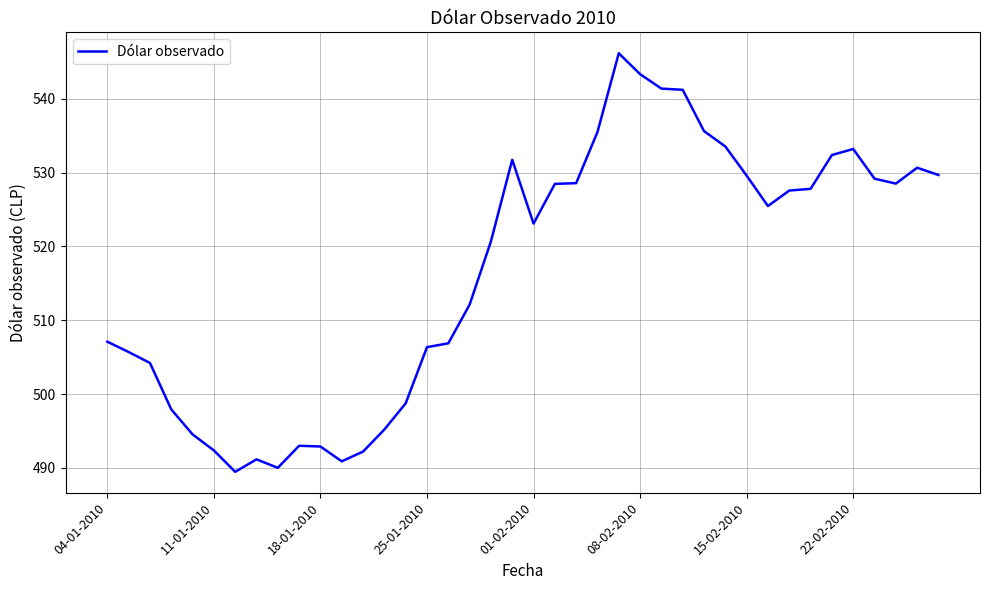

What is the smallest value displayed?

489.5